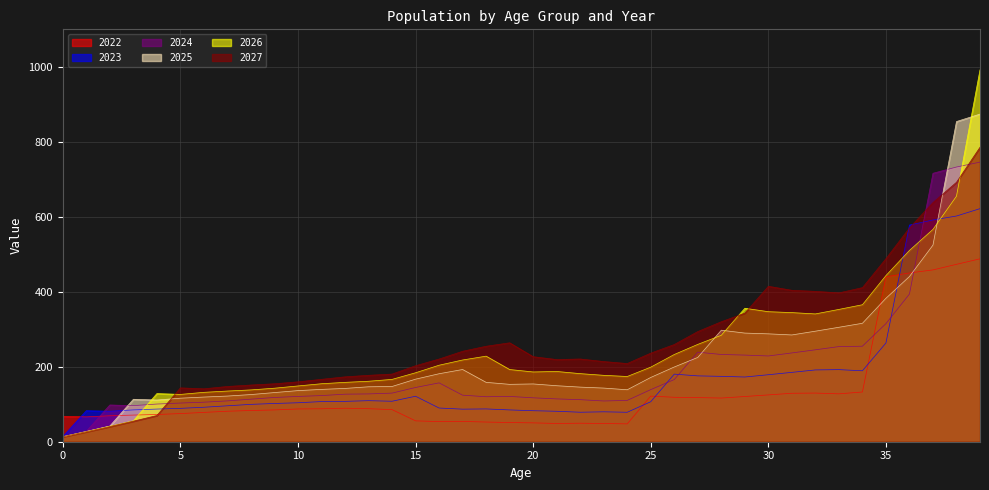

How many values in the 2022 series are below 85?

20